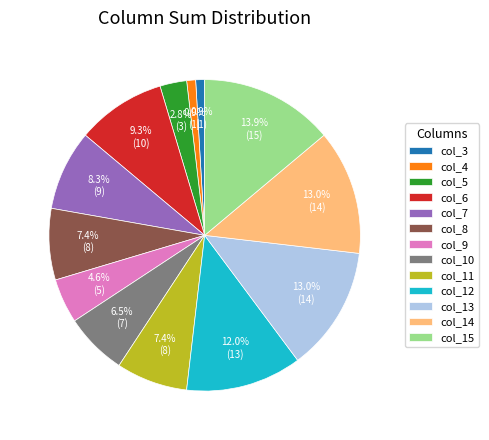

Is col_15 the majority of the pie?

No